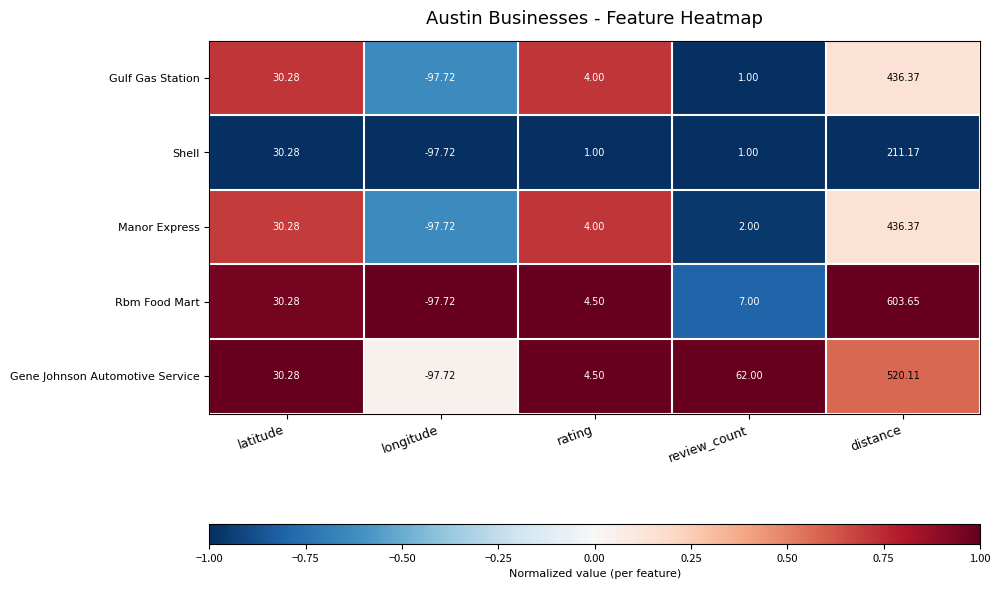

Which series has the largest range (max minus min)?

Rbm Food Mart